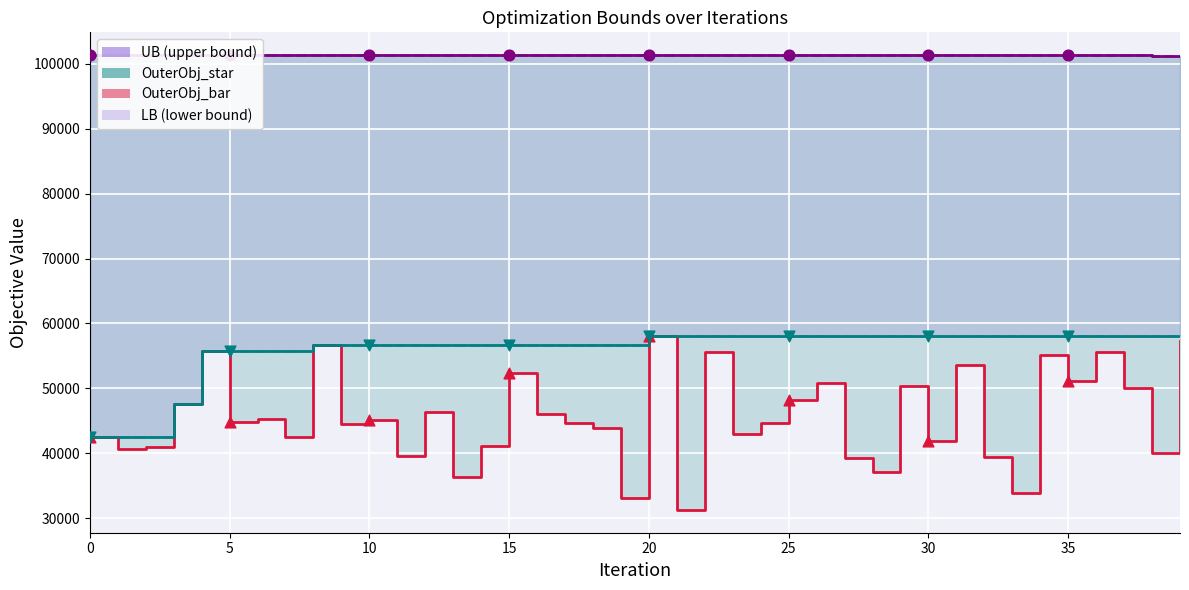

Is the value of OuterObj_star at 18 greater than the value of OuterObj_bar at 37?

Yes